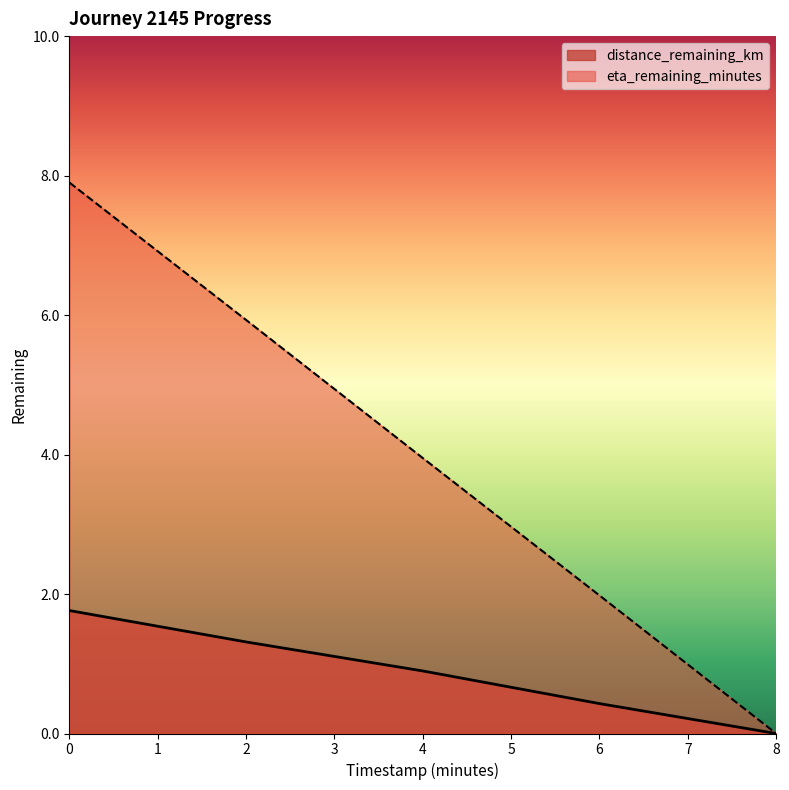

Which series changed the most between 4 and 8?

eta_remaining_minutes